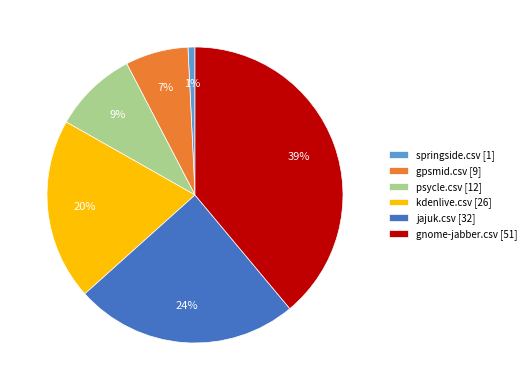

Rank the categories by value from highest to lowest.

gnome-jabber.csv, jajuk.csv, kdenlive.csv, psycle.csv, gpsmid.csv, springside.csv